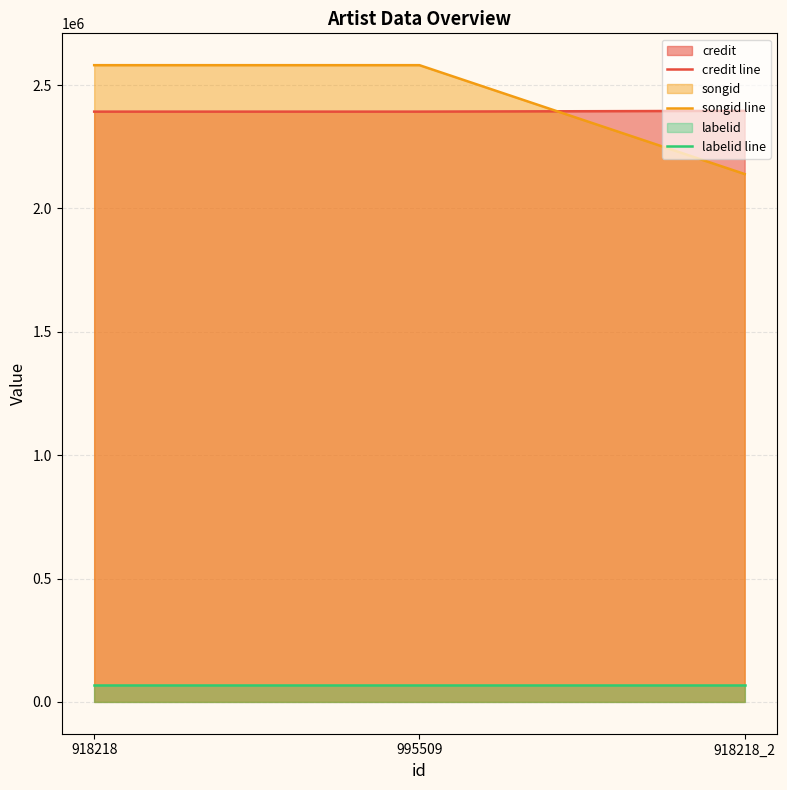

At which category is the sum across all series the highest?

918218